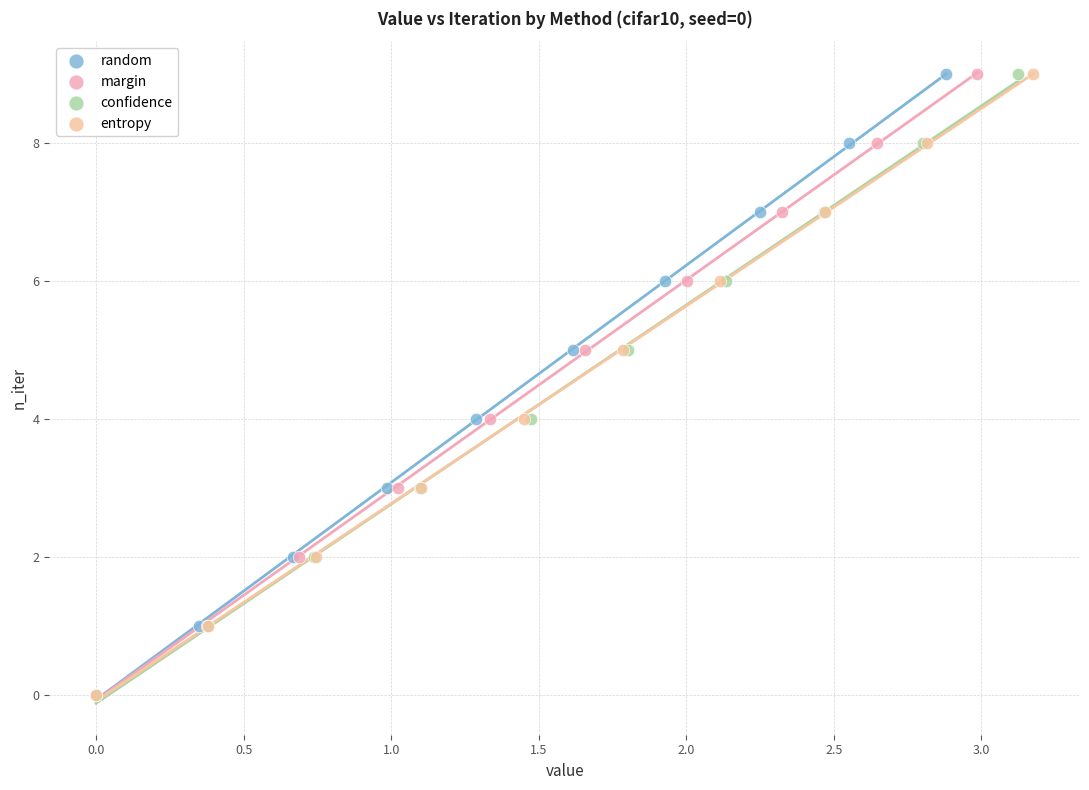

What are all the series names shown in the legend?

random, margin, confidence, entropy